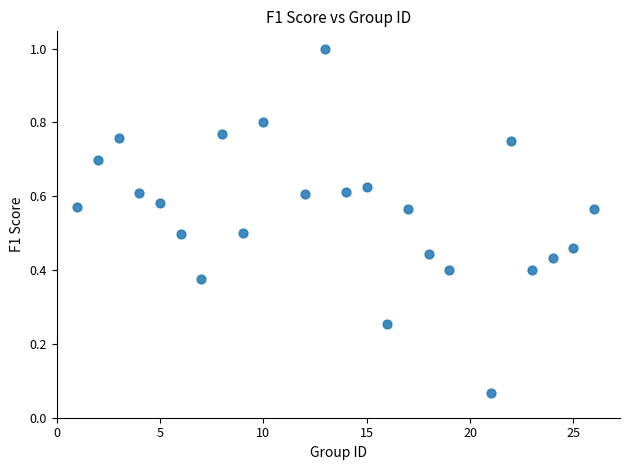

What is the range of Y values (max minus min)?

0.9